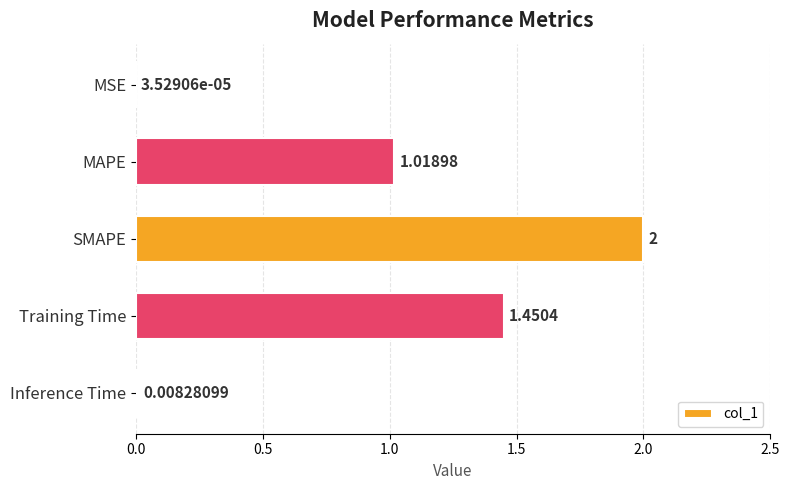

Which label corresponds to the largest value in the chart?

SMAPE